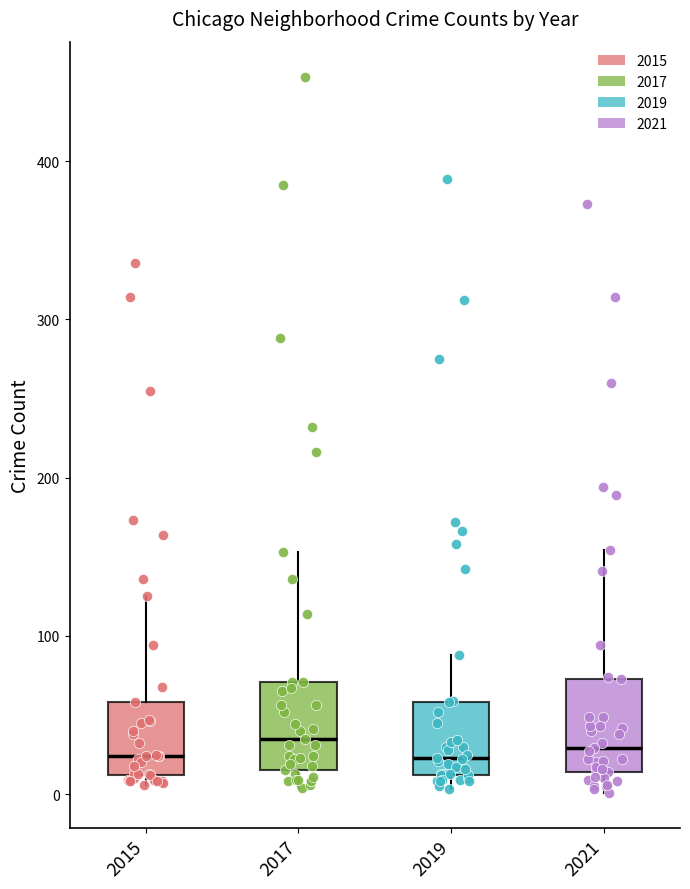

Reading left to right, transcribe this box plot: for each box, give where its median line is, the range the box spans, and where its two whiskers end, as read against the y-axis. The values are not printed on the chart, so give them approximately, as read against the axis.

2015: median 20, box 10 to 60, whiskers 10 (just below the box's lower edge) to 130
2017: median 40, box 20 to 70, whiskers 0 to 150
2019: median 20, box 10 to 60, whiskers 0 to 90
2021: median 30, box 10 to 70, whiskers 0 to 150